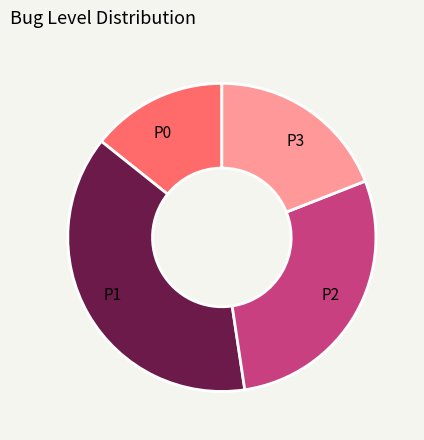

True or false: P0 accounts for 14% of the total.

True